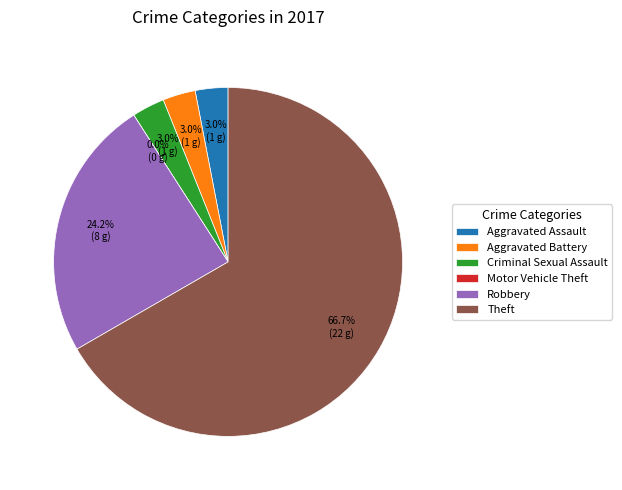

What is the largest slice in the pie chart?

Theft